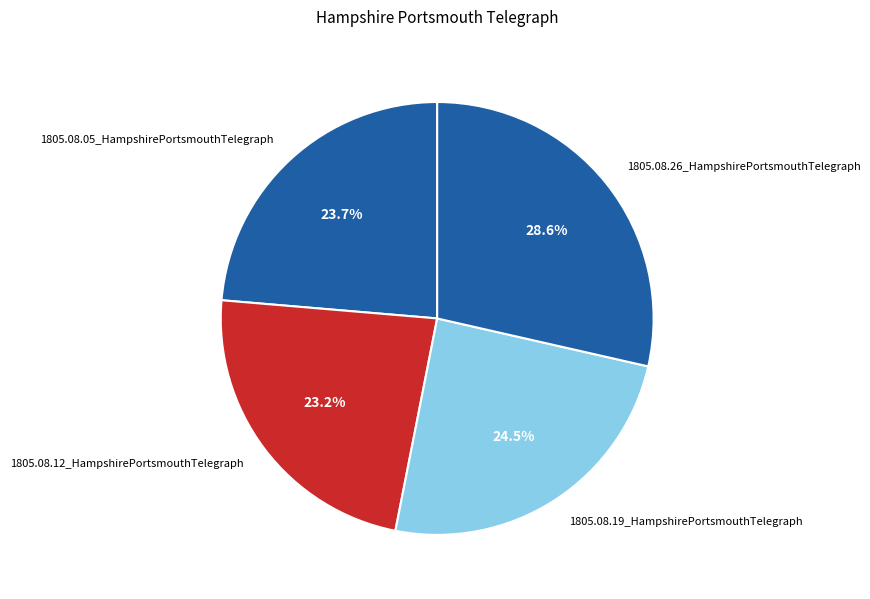

Is 1805.08.26_HampshirePortsmouthTelegraph the majority of the pie?

No